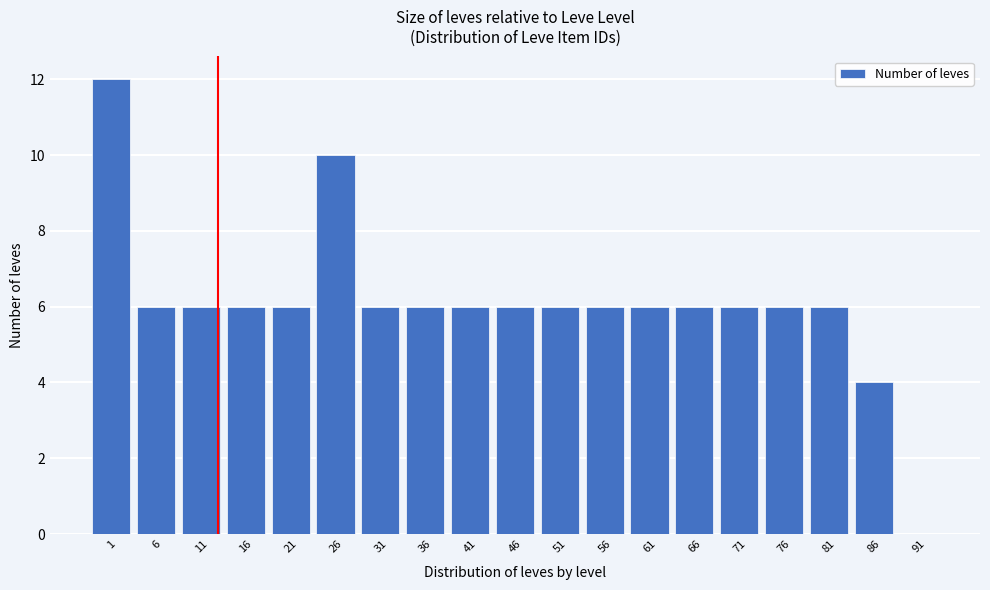

Reading right to left, transcribe all the data shown in this chart.

91=0	86=4	81=6	76=6	71=6	66=6	61=6	56=6	51=6	46=6	41=6	36=6	31=6	26=10	21=6	16=6	11=6	6=6	1=12